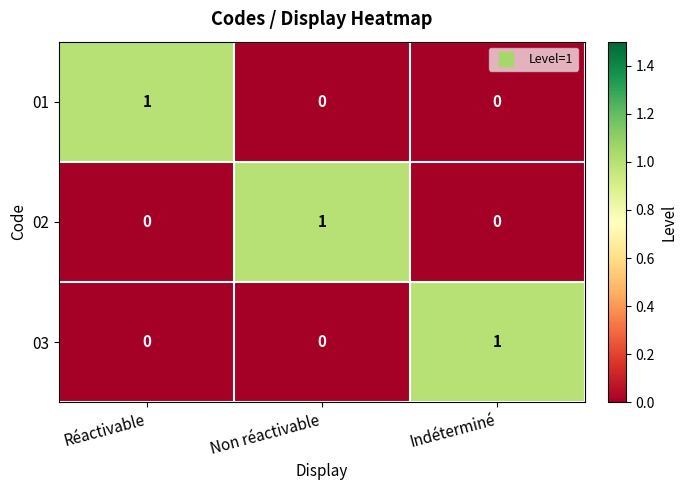

Is it true that 01 equals 1 at Réactivable?

True